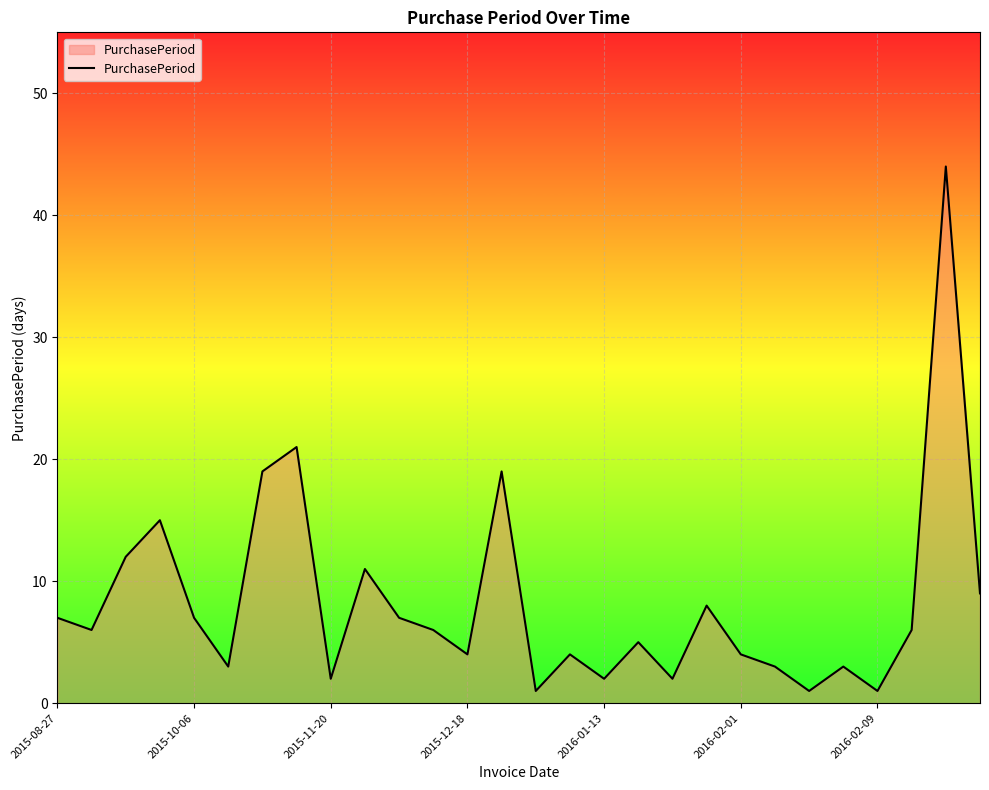

What is the difference between the maximum and minimum values?

43